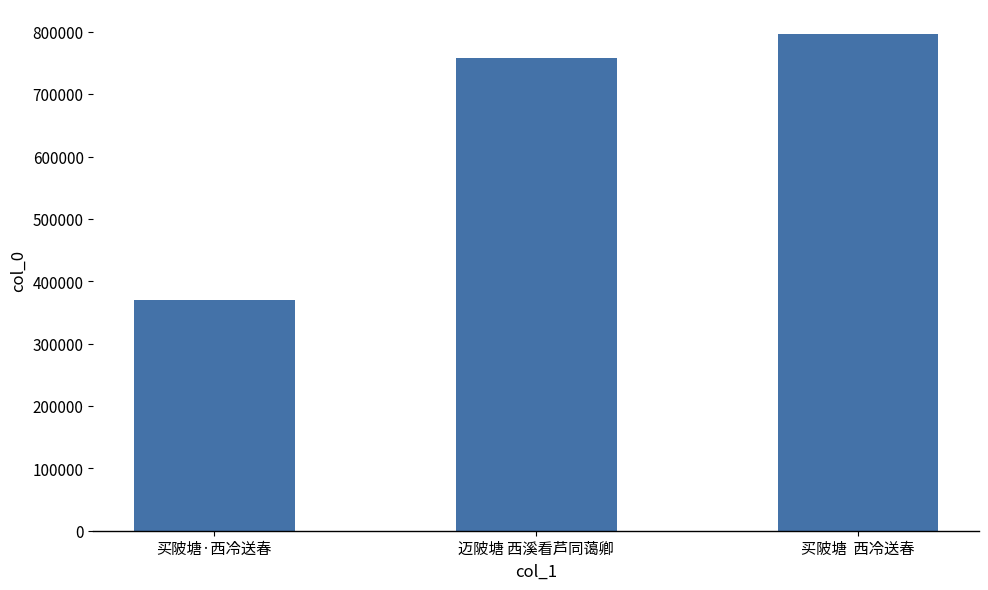

Reading right to left, transcribe all the data shown in this chart.

796485	758351	369378